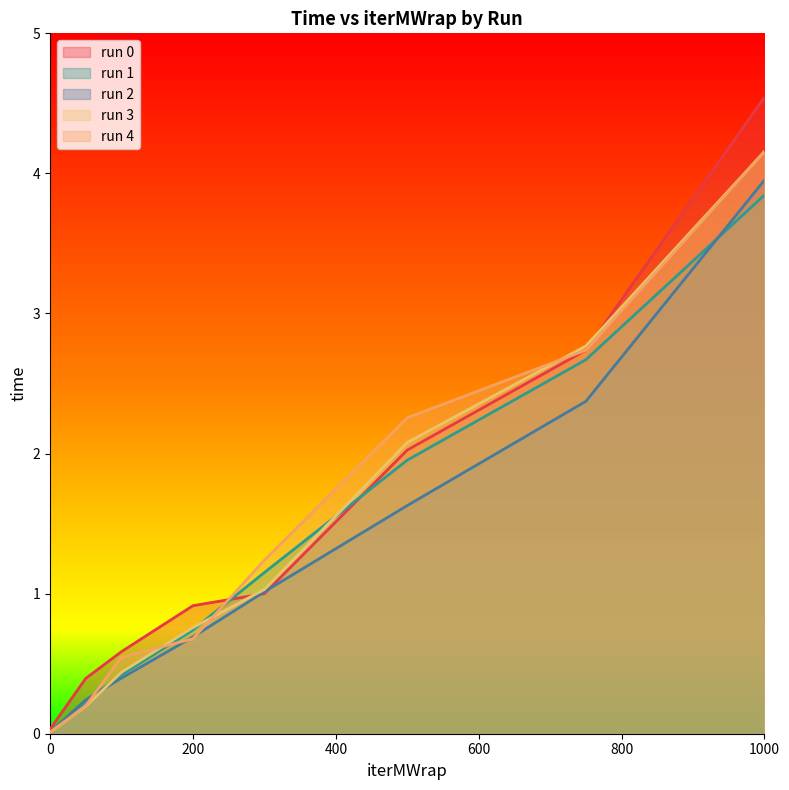

Reading right to left, what are all the values shown in this chart?

run 0: 4.5	2.7	2.0	1.0	0.9	0.6	0.4	0.0
run 1: 3.8	2.7	2.0	1.2	0.7	0.4	0.2	0.0
run 2: 4.0	2.4	1.6	1.0	0.7	0.4	0.2	0.0
run 3: 4.2	2.8	2.1	1.0	0.8	0.4	0.2	0.0
run 4: 4.2	2.7	2.3	1.2	0.7	0.5	0.2	0.0